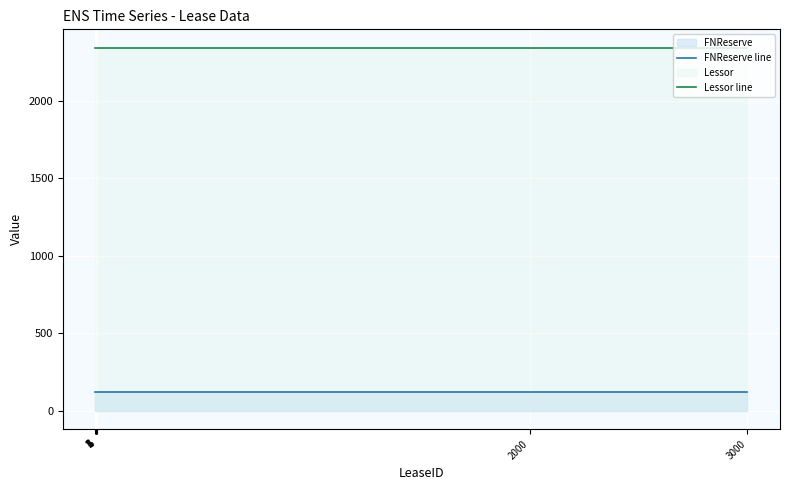

What is the value of the Lessor line point at the 1st from the left?

2345